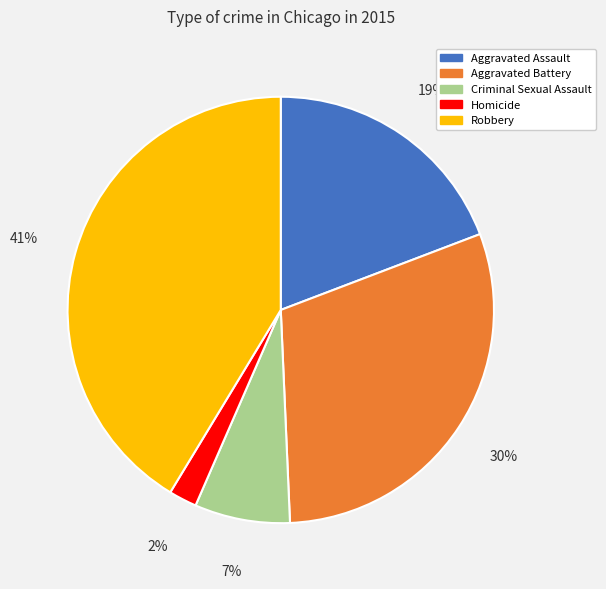

True or false: Criminal Sexual Assault accounts for 7% of the total.

True